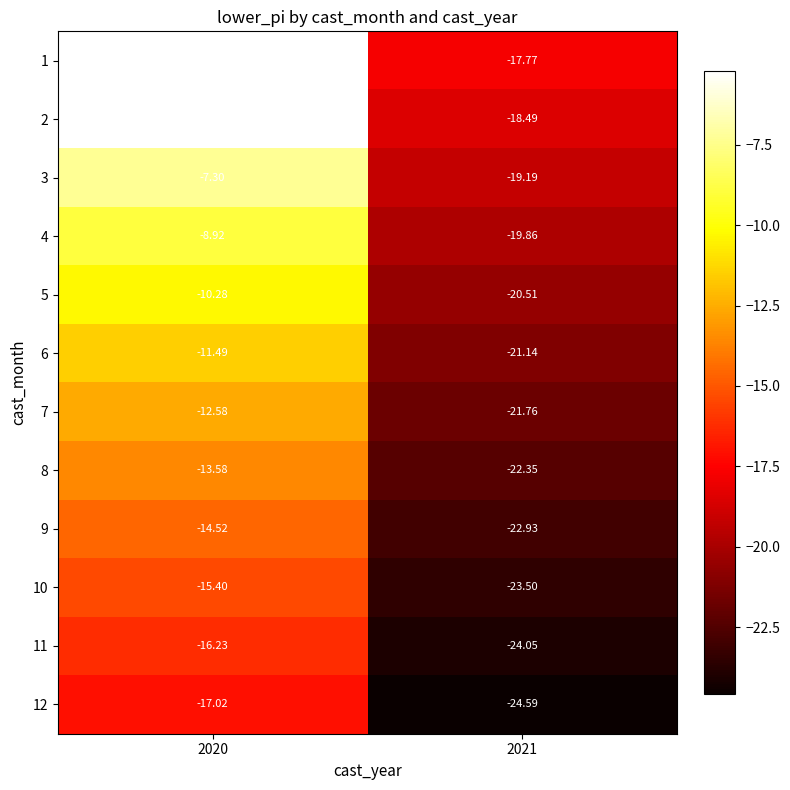

At which label does 4 reach its peak?

2020